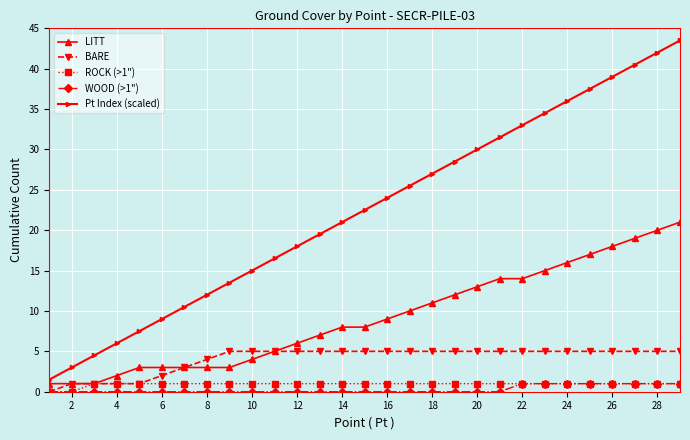

Which series has the largest total across all categories?

Pt Index (scaled)